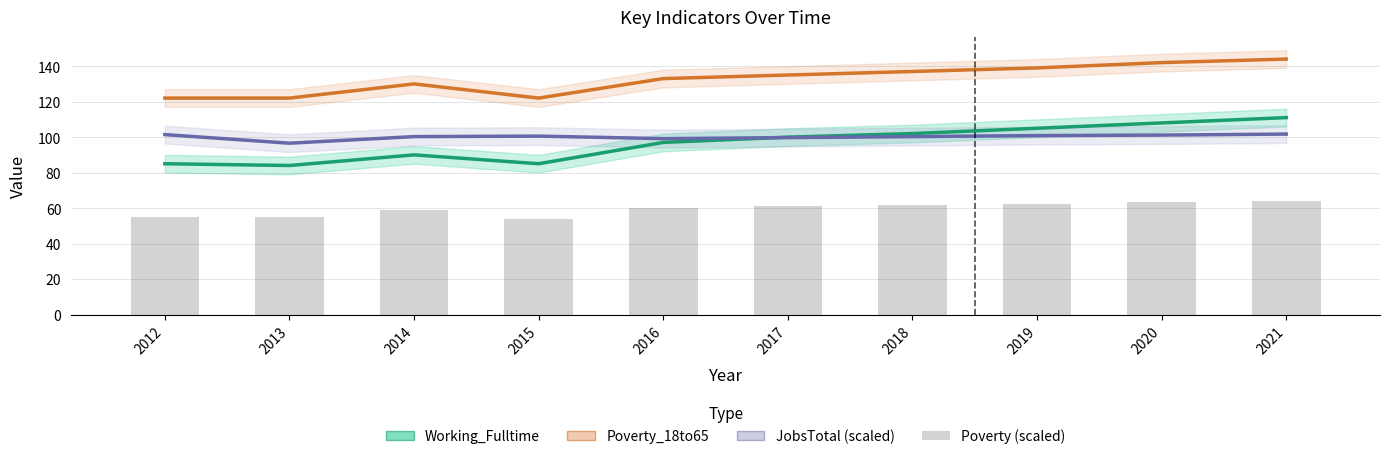

Where does the Working_Fulltime series first go above 100?

2018